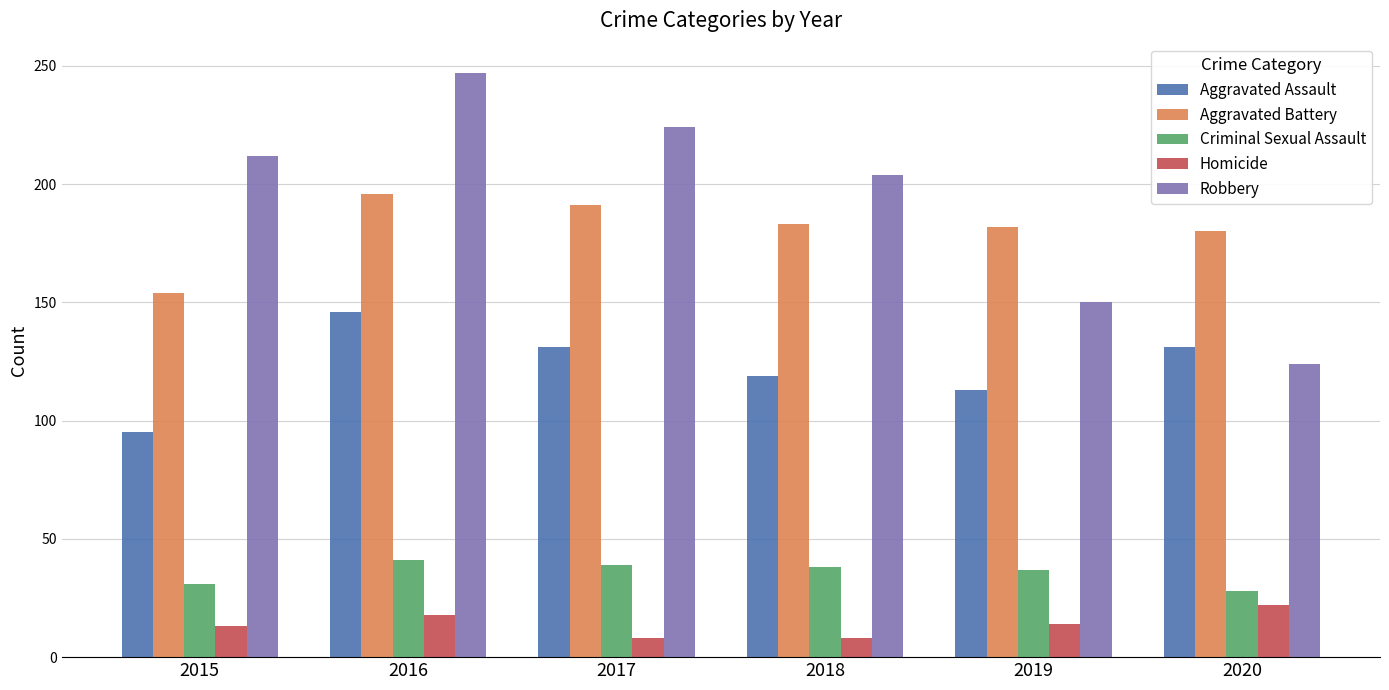

Between 2019 and 2020, which series saw the biggest shift?

Robbery